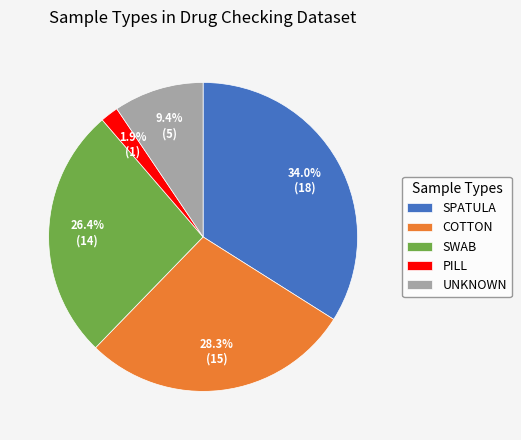

Which slice is the smallest?

PILL